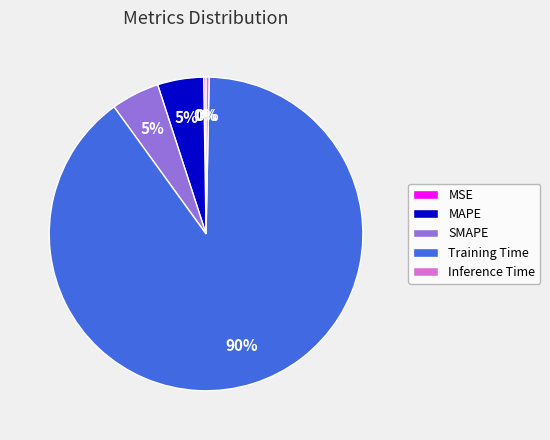

Which slice is the largest?

Training Time